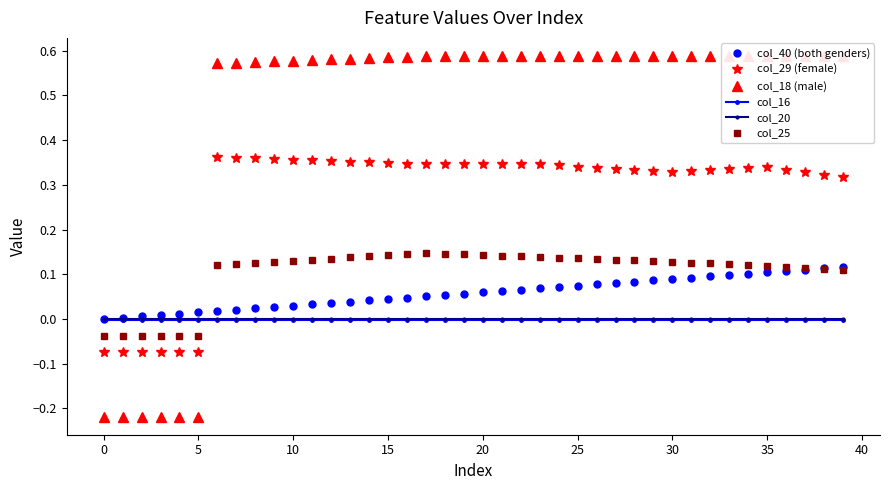

Which series changed the most between 0 and 35?

col_18 (male)